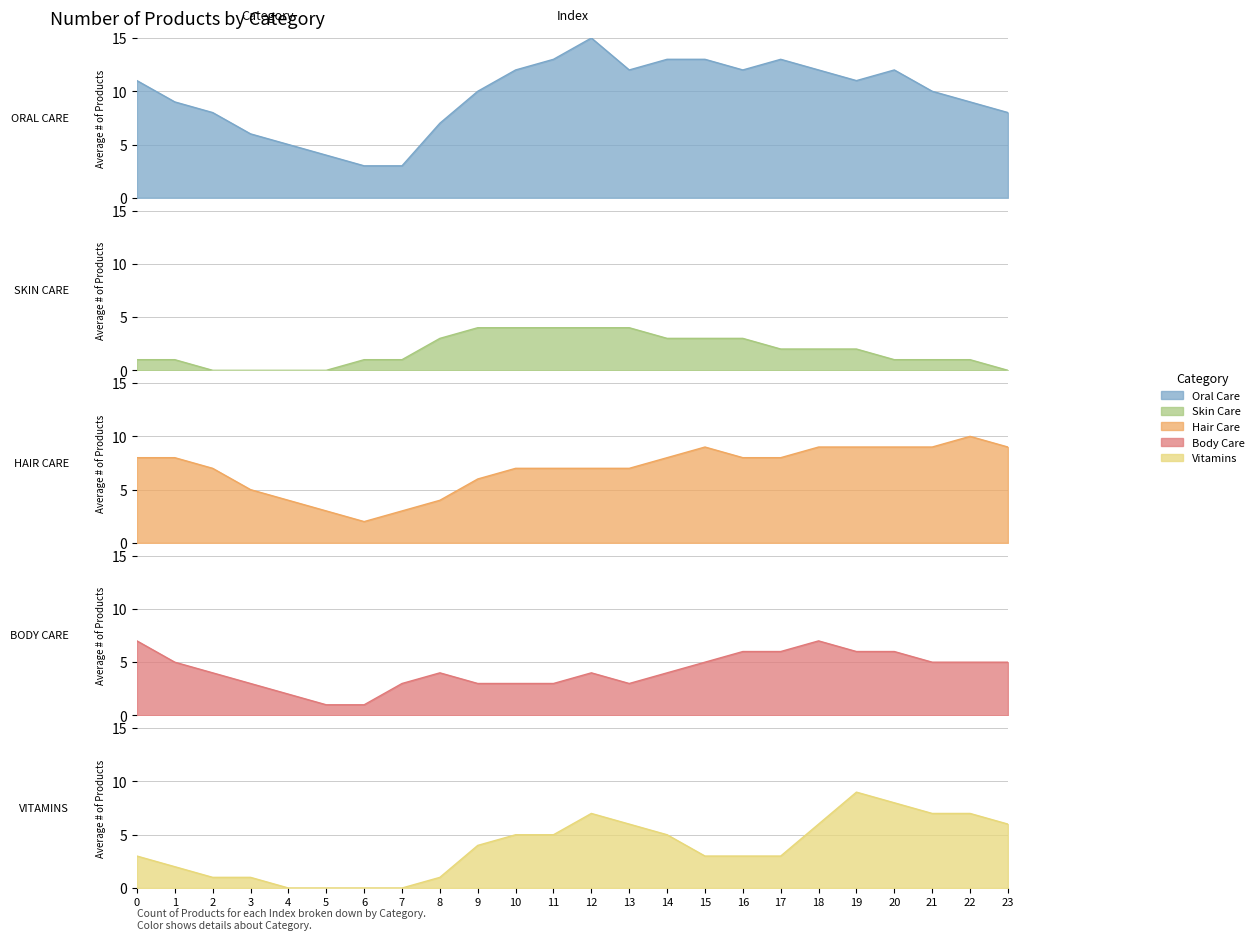

Between 20 and 21, which is larger?

20